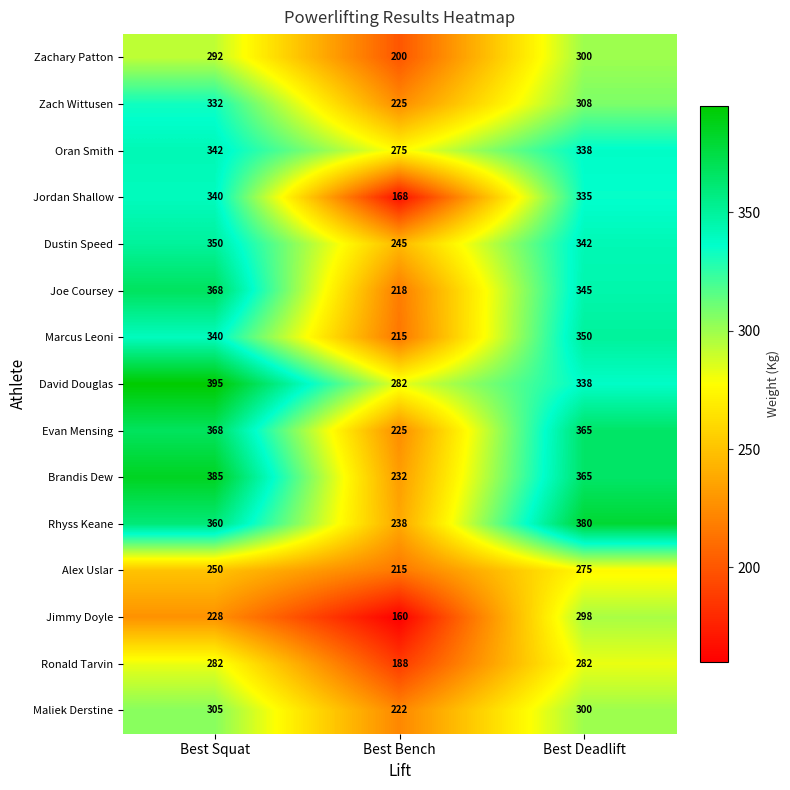

Where is David Douglas nearest to the value 338?

Best Deadlift